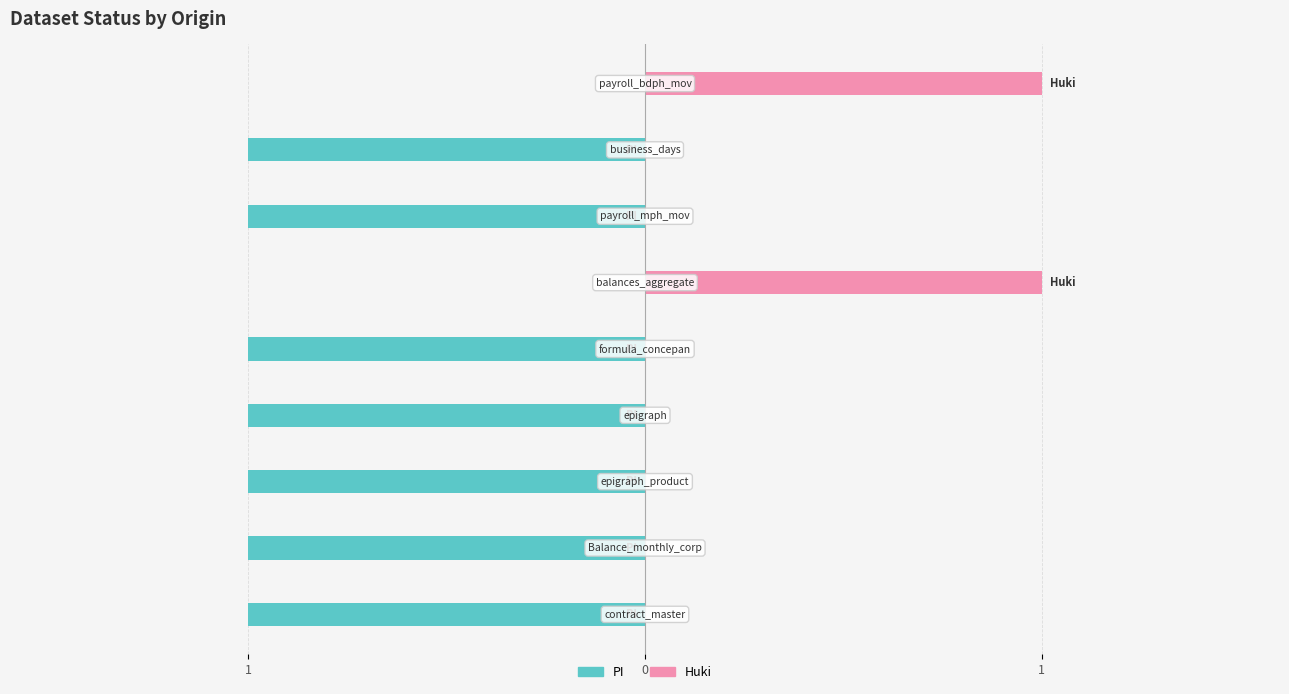

Which series has the largest total across all categories?

Huki